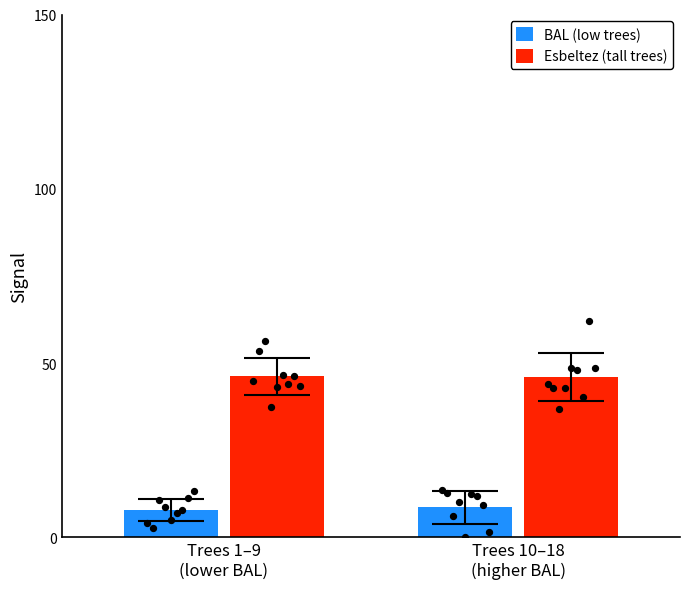

Which series contains the highest Y value?

Esbeltez (tall trees)